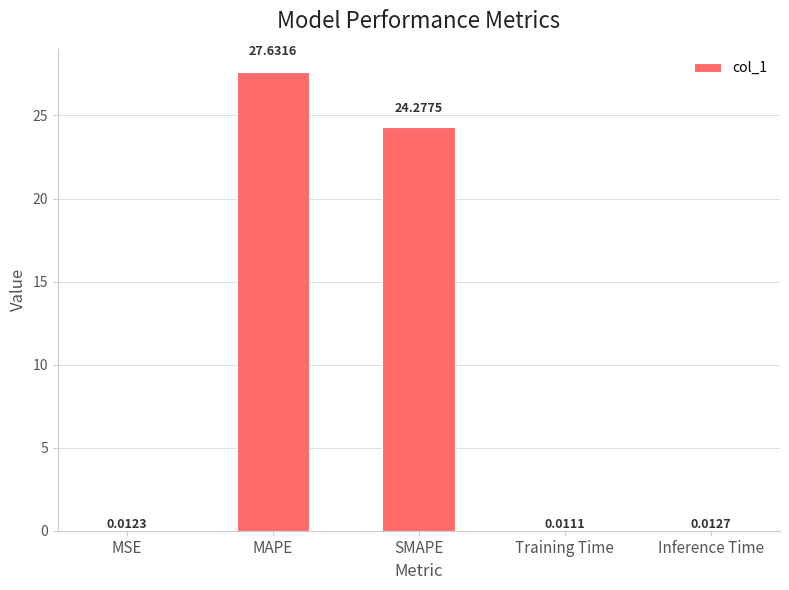

What is the change in value from MAPE to Training Time?

-27.6